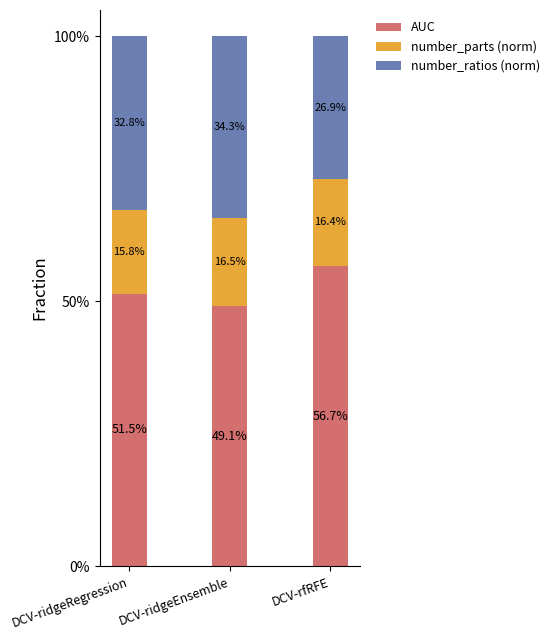

Between DCV-ridgeEnsemble and DCV-rfRFE, which series saw the biggest shift?

AUC